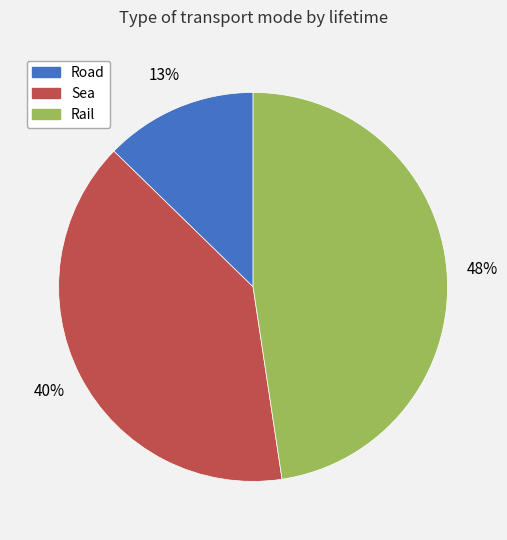

Does Sea represent more than half of the total?

No